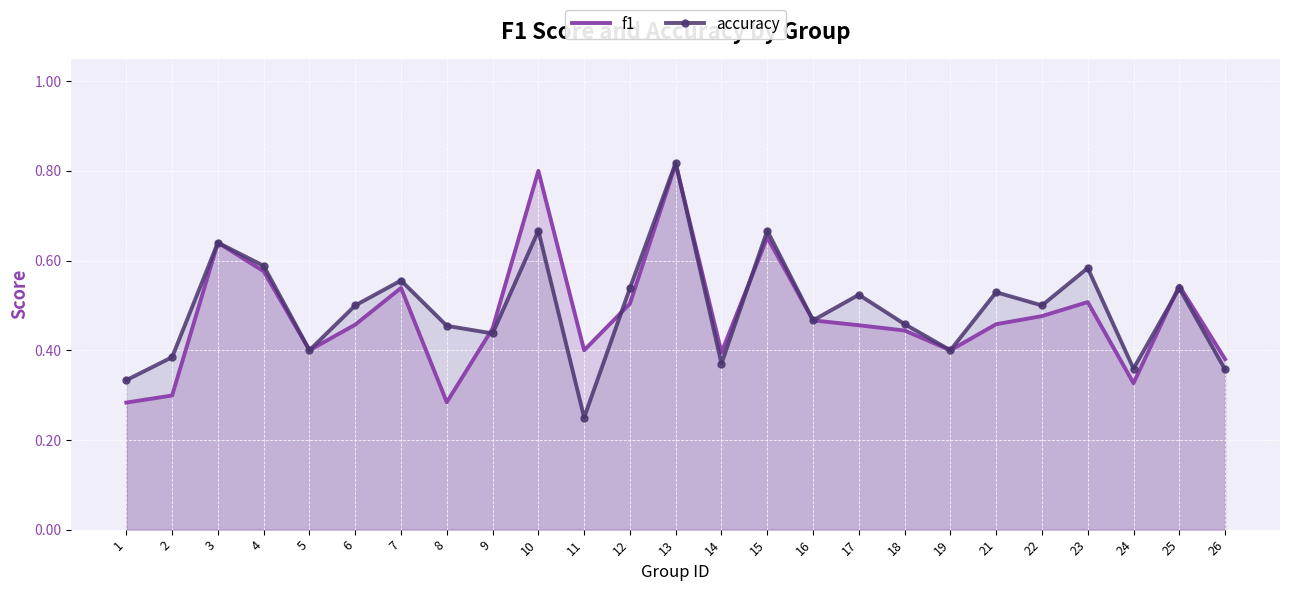

Reading left to right, list all the values displayed in this chart.

f1: 0.3	0.3	0.6	0.6	0.4	0.5	0.5	0.3	0.4	0.8	0.4	0.5	0.8	0.4	0.7	0.5	0.5	0.4	0.4	0.5	0.5	0.5	0.3	0.5	0.4
accuracy: 0.3	0.4	0.6	0.6	0.4	0.5	0.6	0.5	0.4	0.7	0.2	0.5	0.8	0.4	0.7	0.5	0.5	0.5	0.4	0.5	0.5	0.6	0.4	0.5	0.4